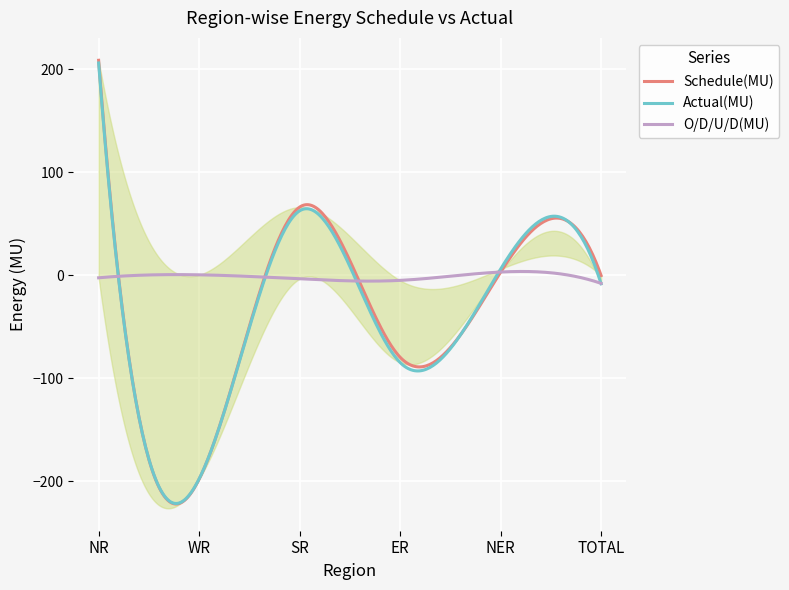

Which has a higher value, NER or SR?

SR